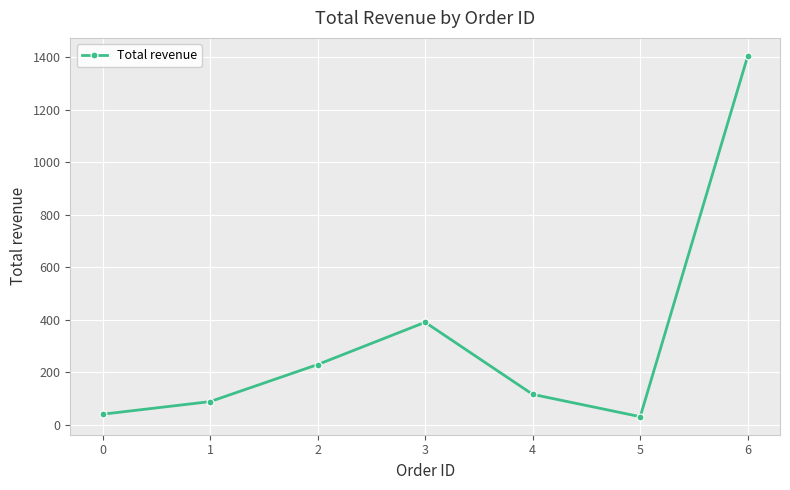

Where does the data first go above 116?

2